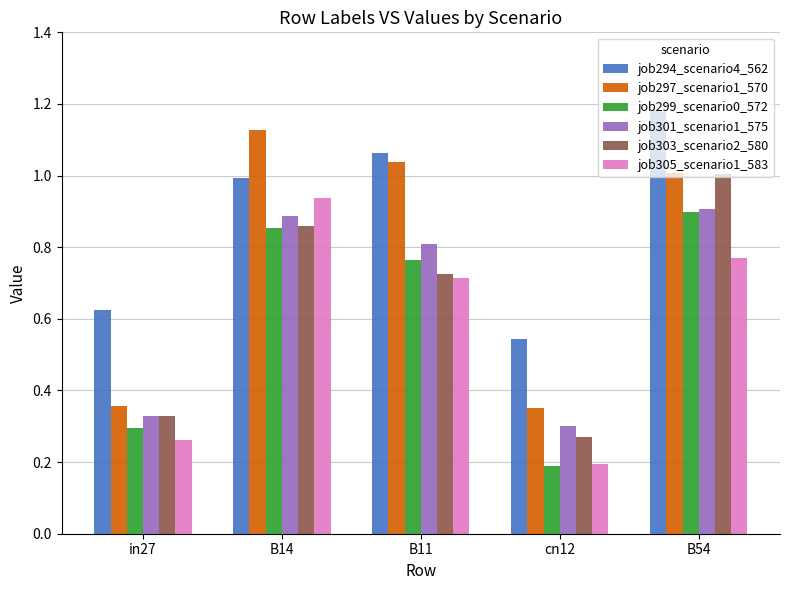

Which series has the largest range (max minus min)?

job297_scenario1_570